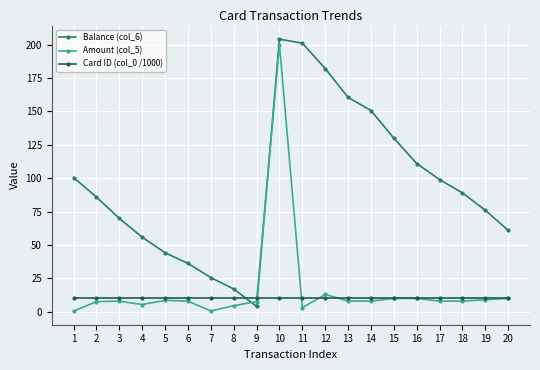

What is the maximum value for Card ID (col_0 /1000)?

10.2